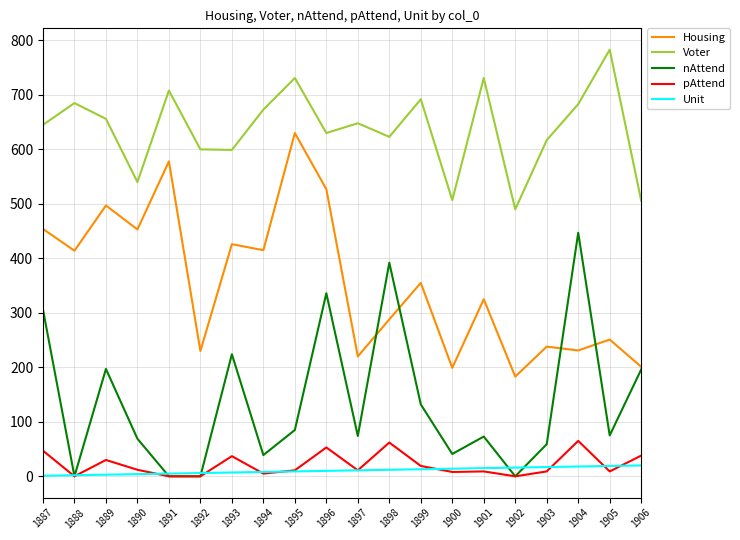

True or false: Voter and Unit cross at least once.

False